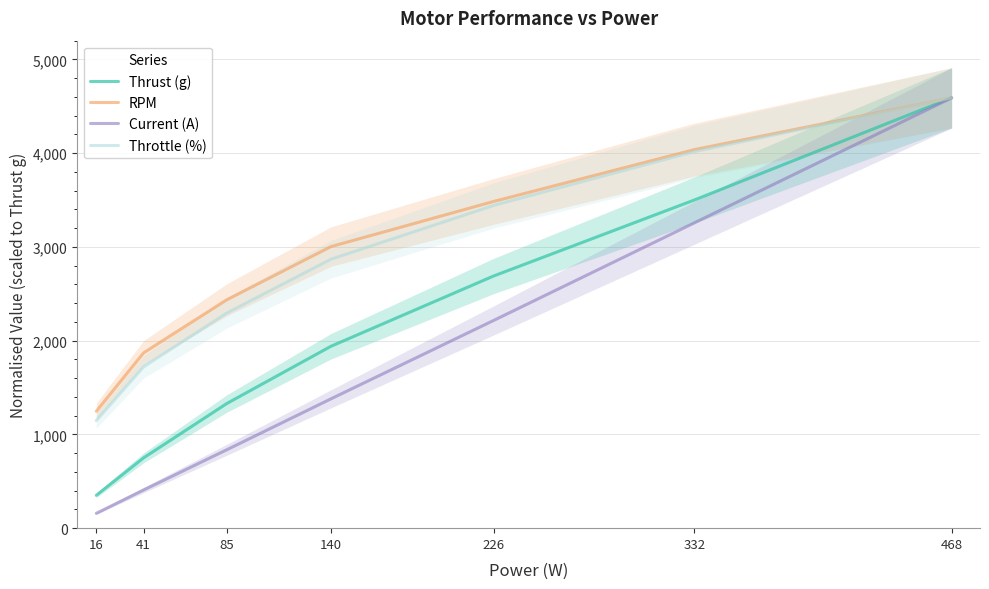

Reading left to right, what are all the values shown in this chart?

Thrust (g): 16=350.0	41=750.0	85=1330.0	140=1940.0	226=2690.0	332=3500.0	468=4590.0
RPM: 16=1246.7	41=1870.0	85=2436.7	140=3003.3	226=3485.0	332=4037.5	468=4590.0
Current (A): 16=158.3	41=407.0	85=836.6	140=1379.3	226=2215.9	332=3256.0	468=4590.0
Throttle (%): 16=1147.5	41=1721.2	85=2295.0	140=2868.8	226=3442.5	332=4016.2	468=4590.0